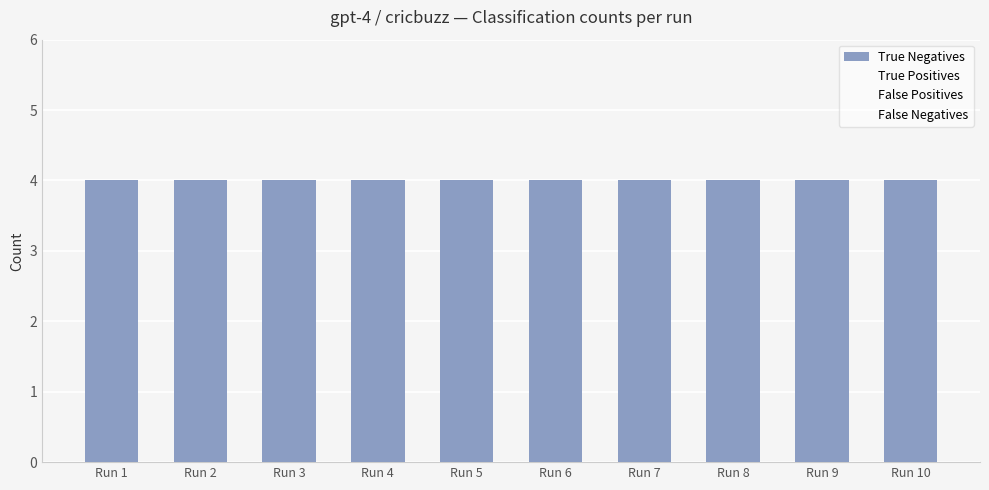

What are all the series names shown in the legend?

True Negatives, True Positives, False Positives, False Negatives